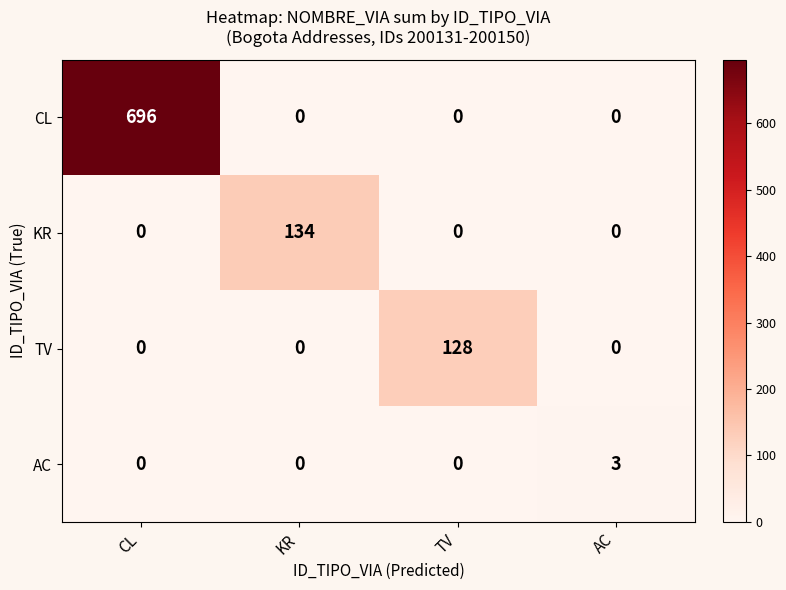

Reading left to right, transcribe all the data shown in this chart.

CL: CL=696	KR=0	TV=0	AC=0
KR: CL=0	KR=134	TV=0	AC=0
TV: CL=0	KR=0	TV=128	AC=0
AC: CL=0	KR=0	TV=0	AC=3